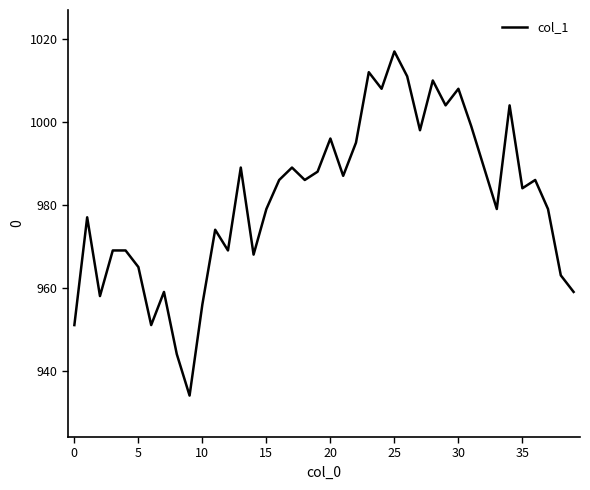

Is this an area chart (filled region under the line)?

No